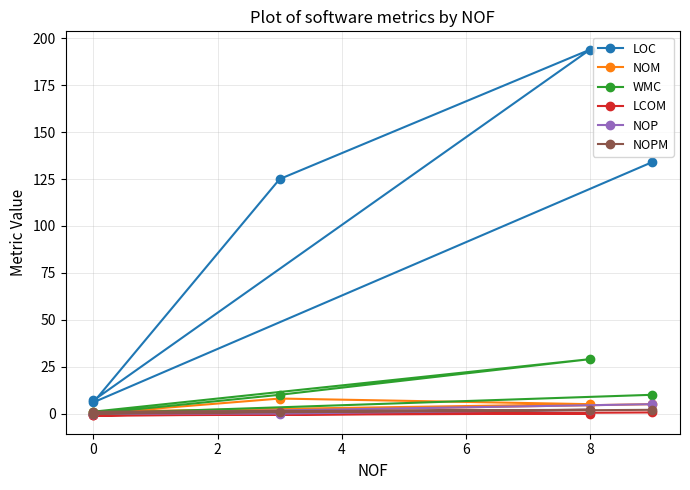

Does the chart have visible grid lines?

Yes